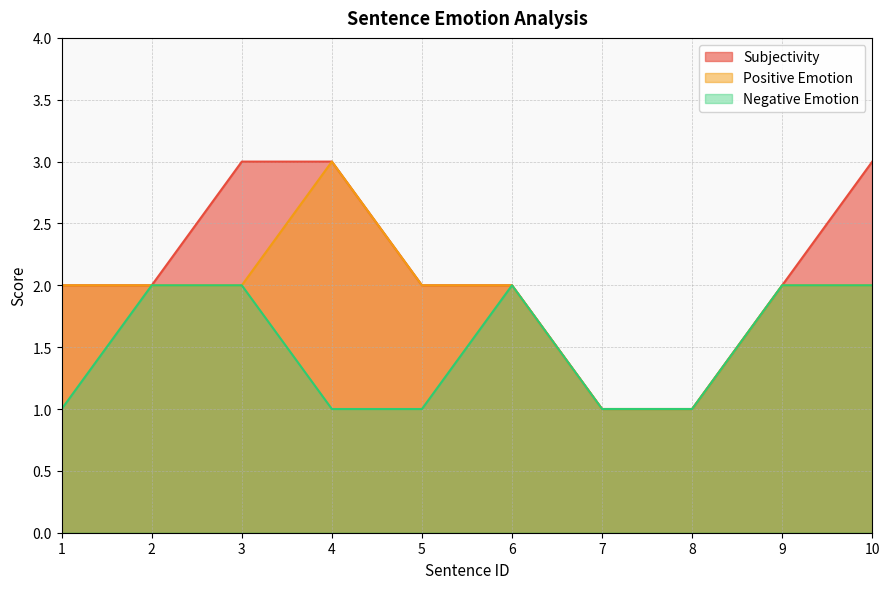

Which series has the largest range (max minus min)?

Subjectivity